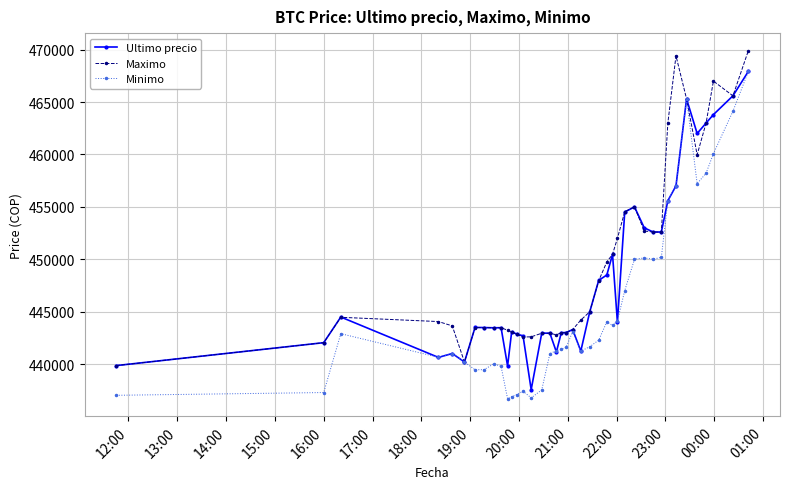

List the series in order of their overall mean, highest first.

Maximo, Ultimo precio, Minimo